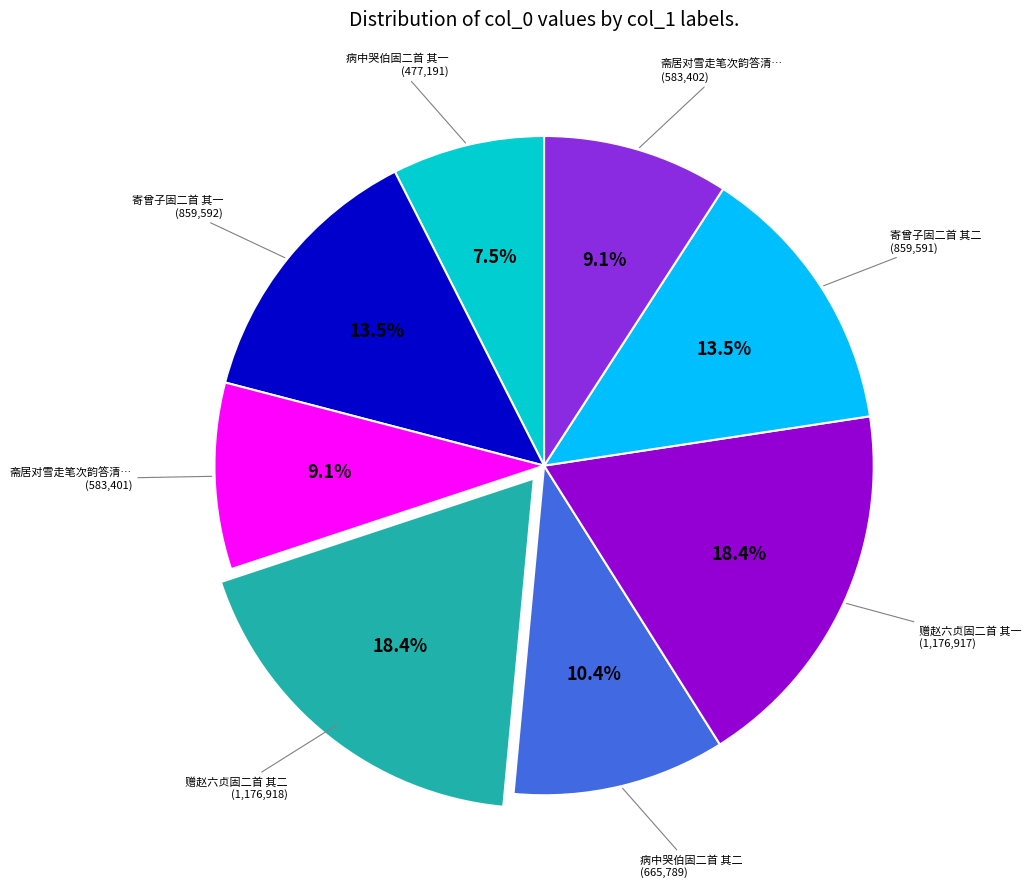

Is there a majority slice in this chart?

No